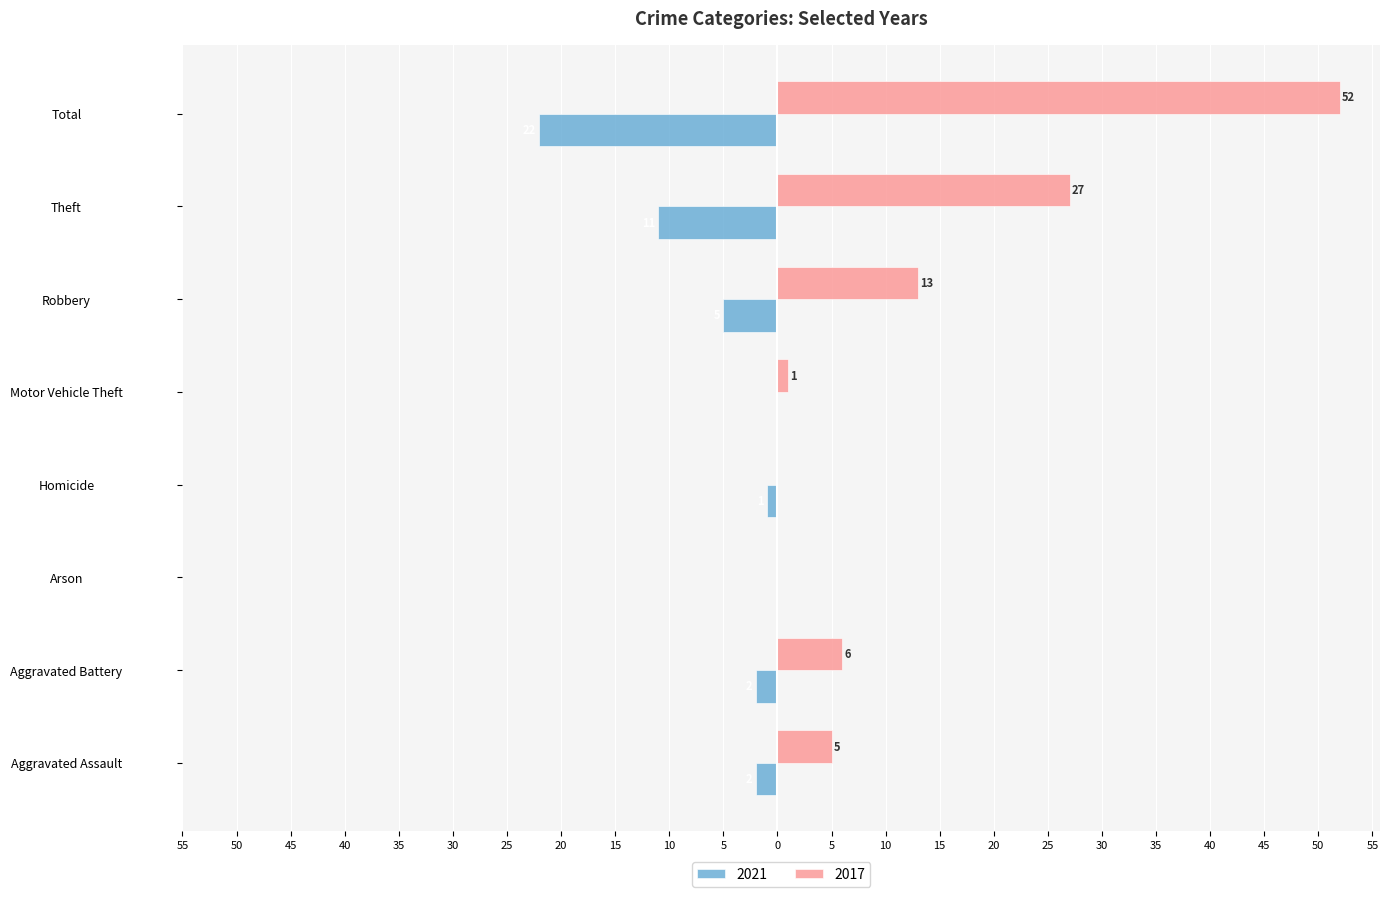

Which series has the largest total across all categories?

2017